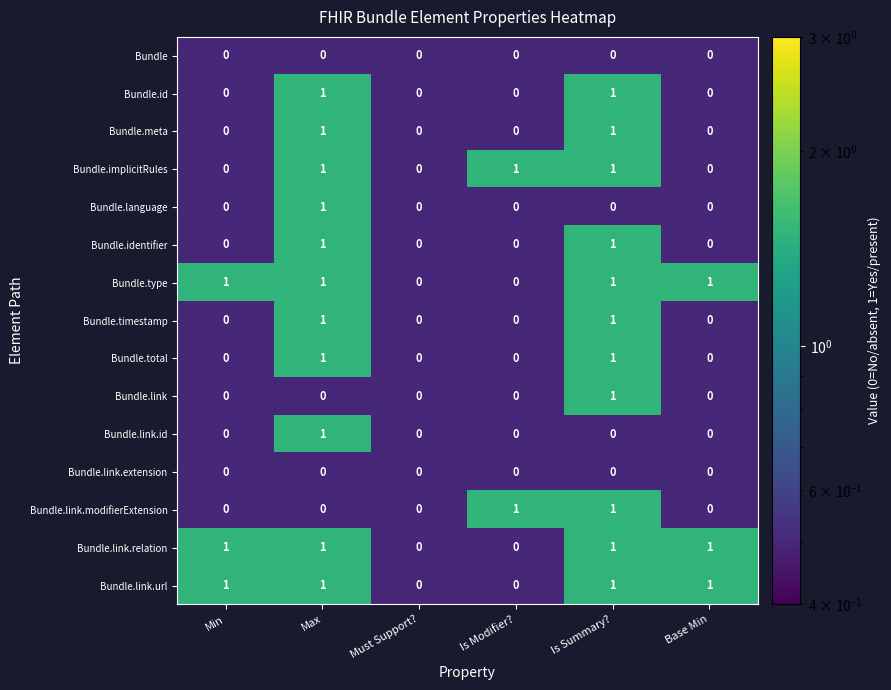

How many series are shown in this chart?

15